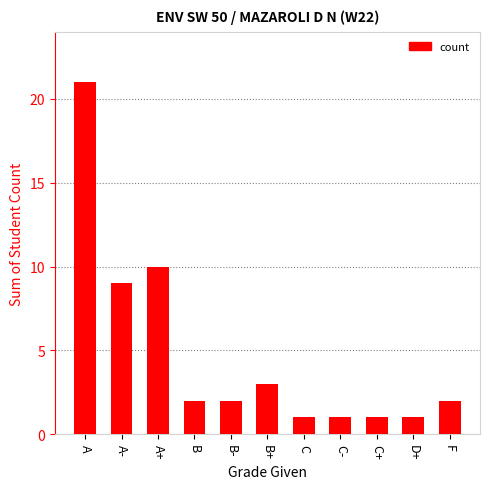

True or false: the data shows 12 at A.

False